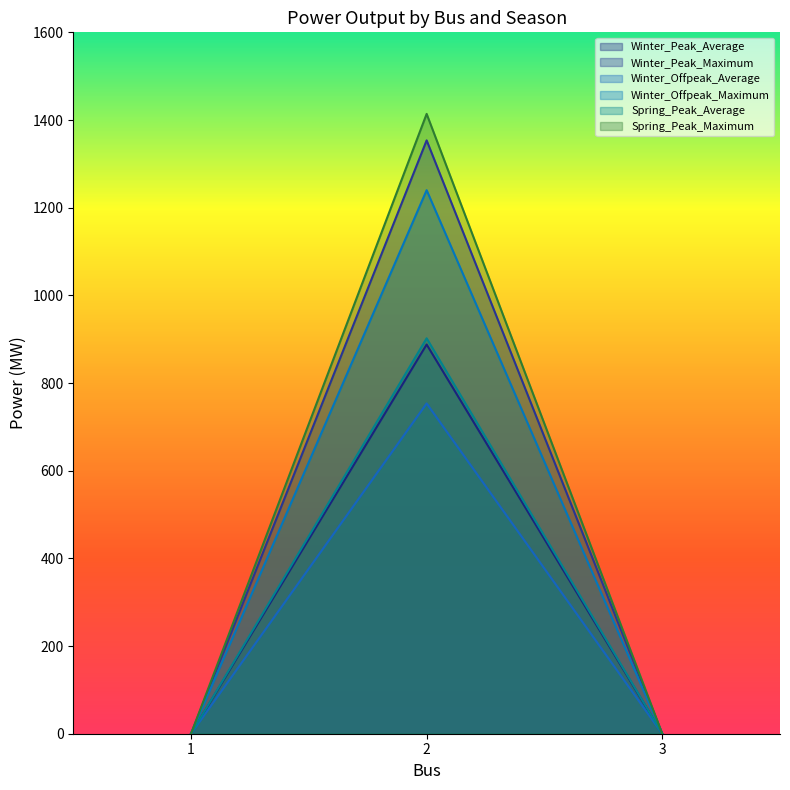

At which category is the sum across all series the highest?

2